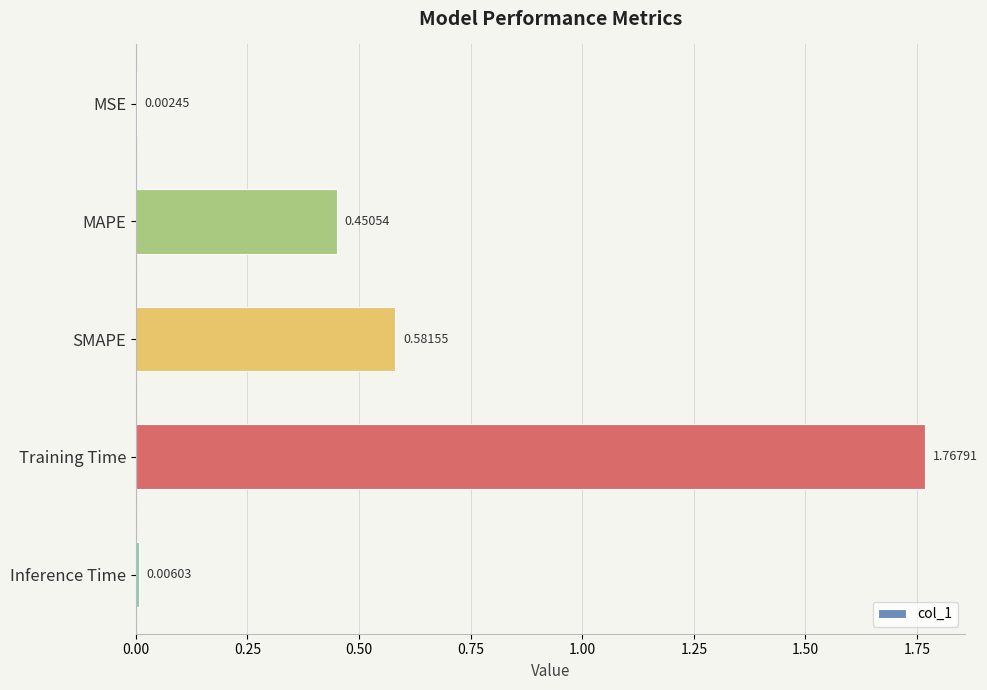

Where is the data nearest to the value 0?

MSE